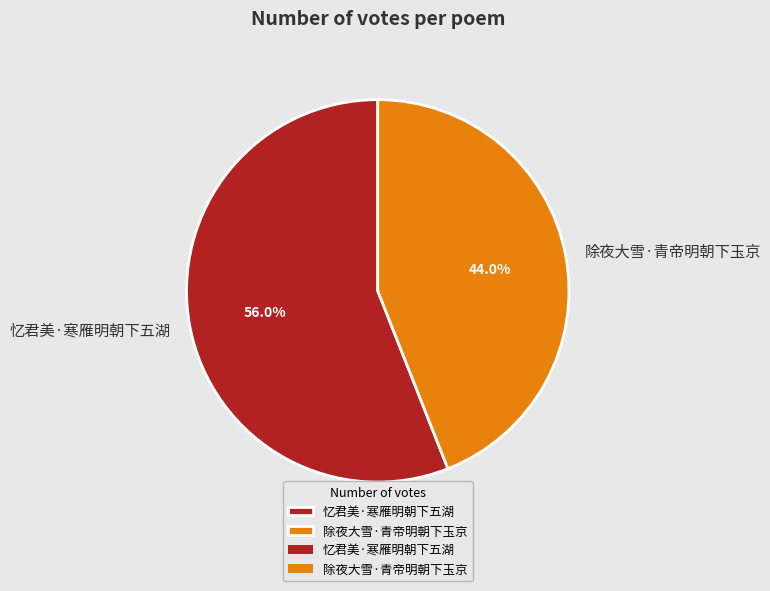

Combined, do 除夜大雪·青帝明朝下玉京 and 忆君美·寒雁明朝下五湖 account for over 50%?

Yes